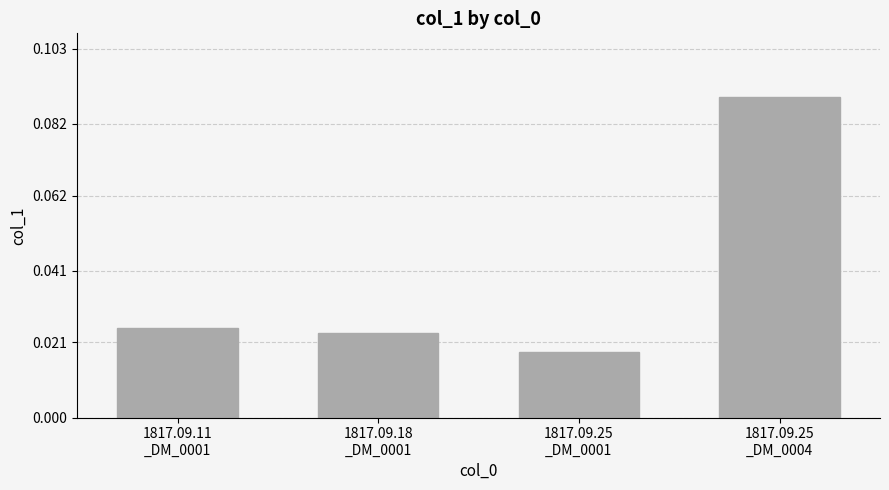

Which label corresponds to the largest value in the chart?

1817.09.25
_DM_0004